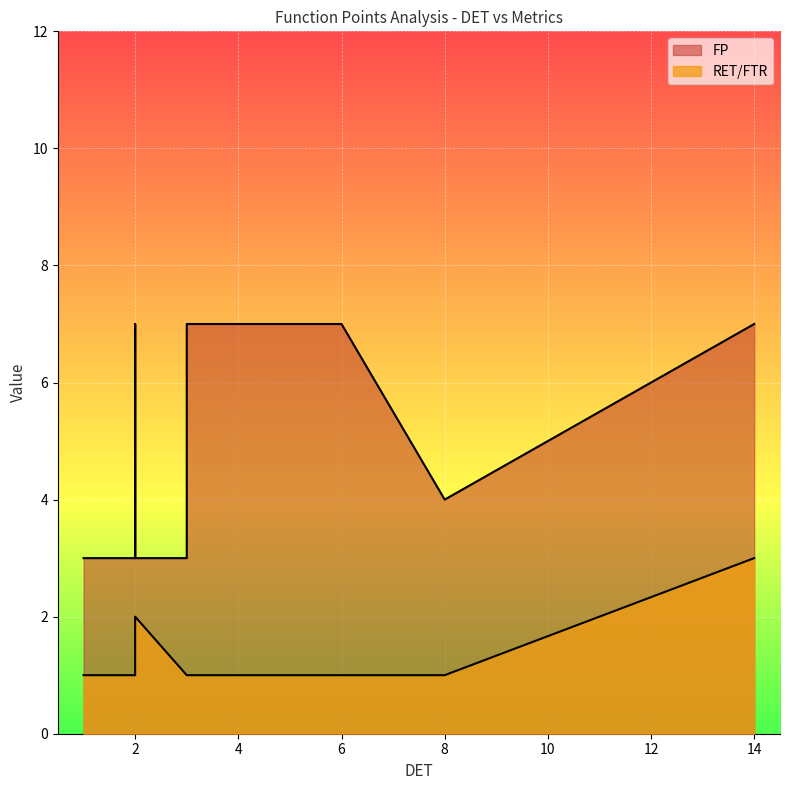

What is the approximate value of FP at 2?

3